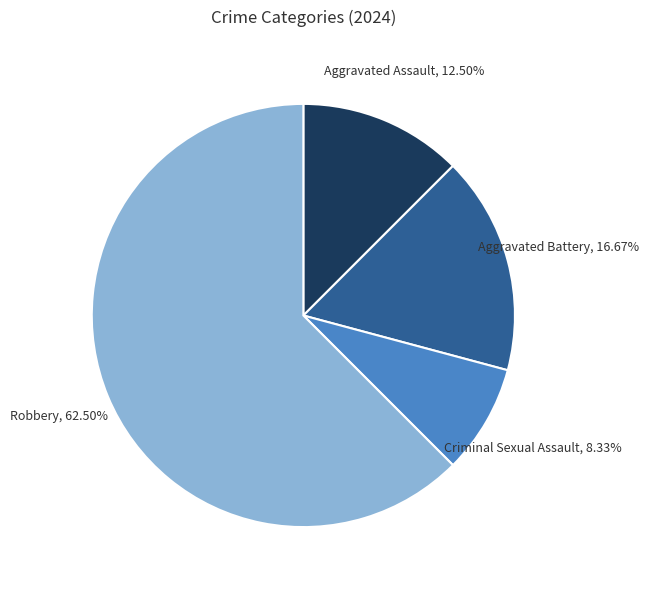

The Aggravated Assault slice represents 25% of the pie. True or false?

False